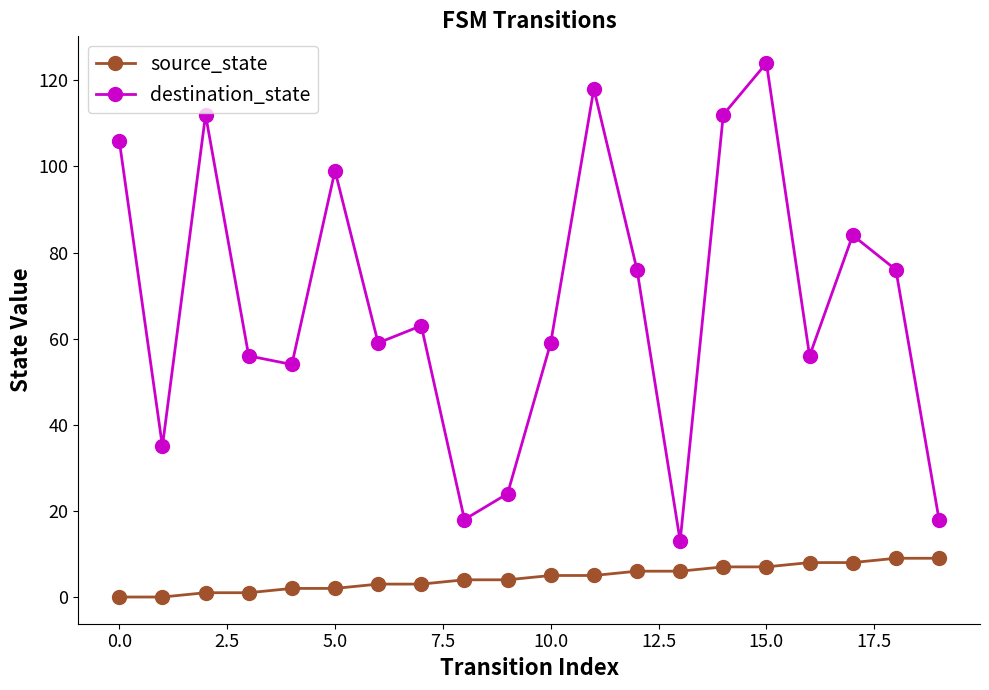

True or false: source_state and destination_state cross at least once.

False